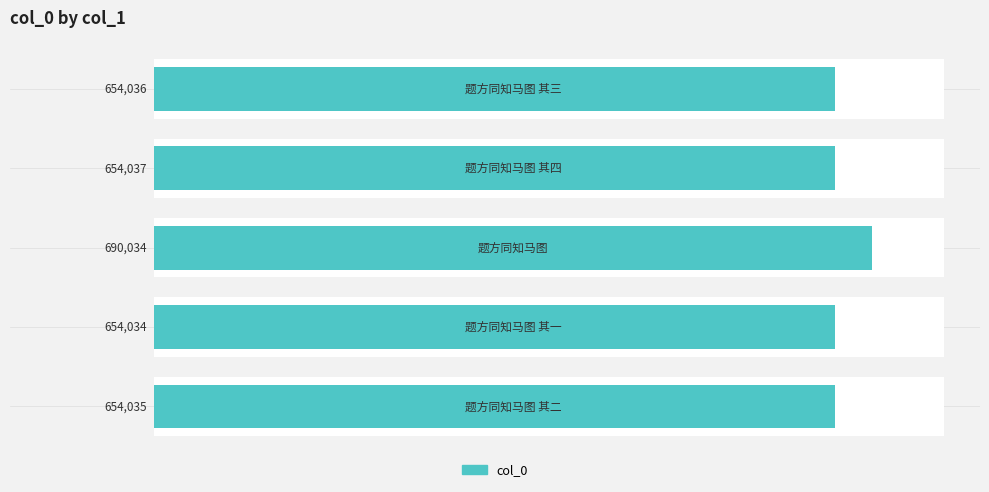

What is the minimum value shown in the chart?

654034